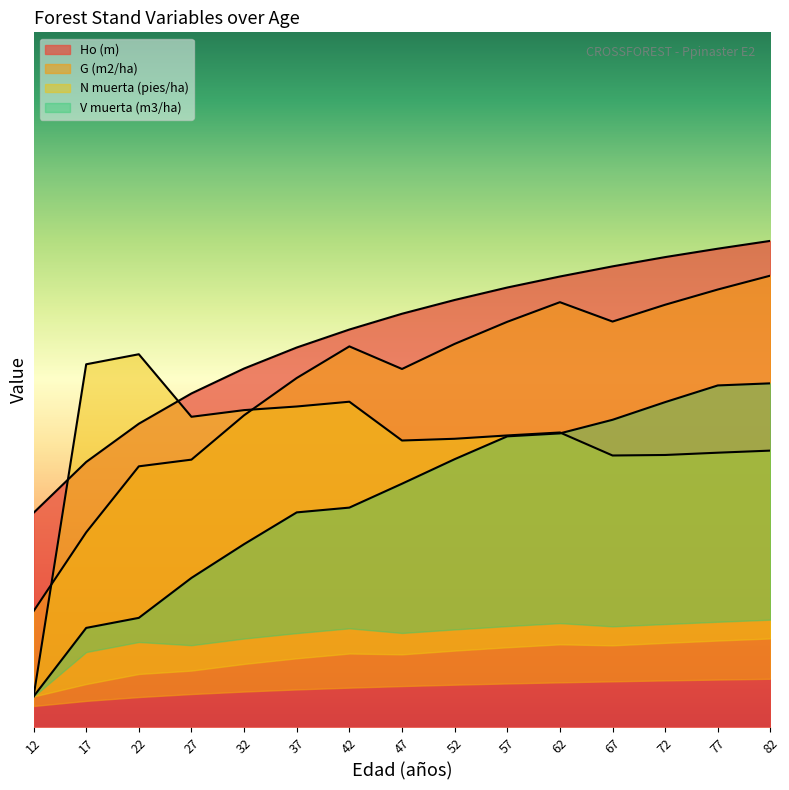

True or false: Ho (m) and V muerta (m3/ha) intersect in this chart.

False